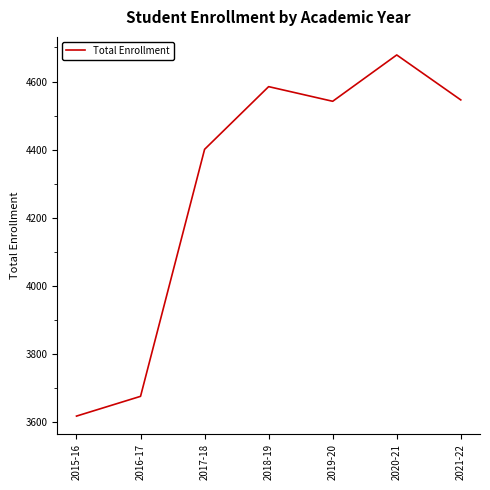

Where is the data nearest to the value 4148?

2017-18